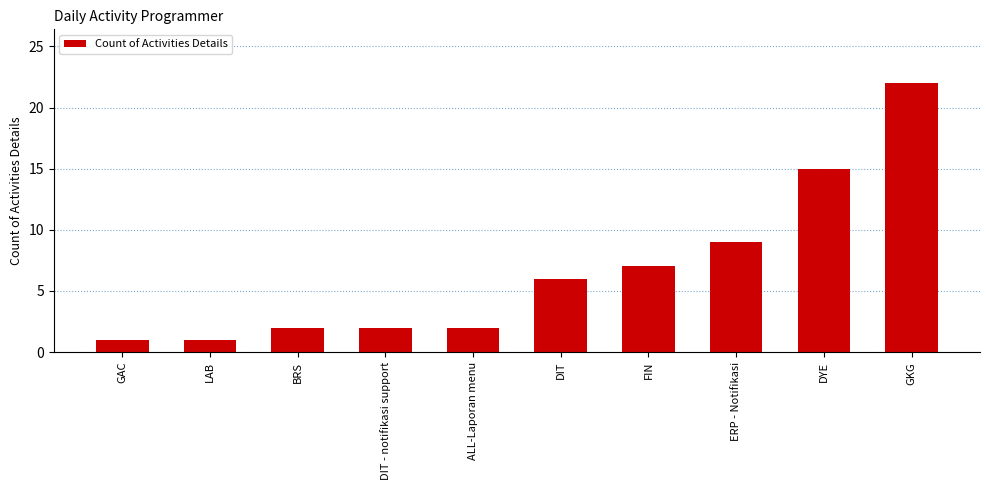

What is the ratio of the value at DYE to the value at DIT?

2.5